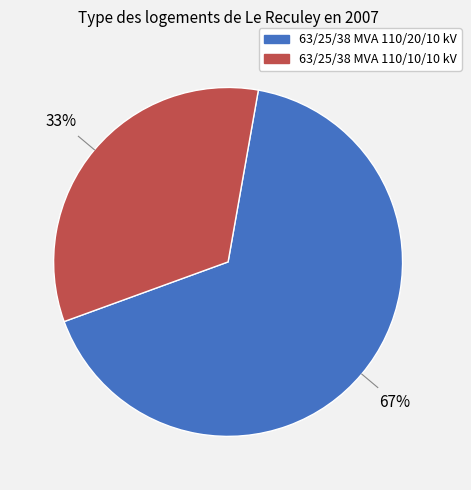

Which slice is the largest?

63/25/38 MVA 110/20/10 kV